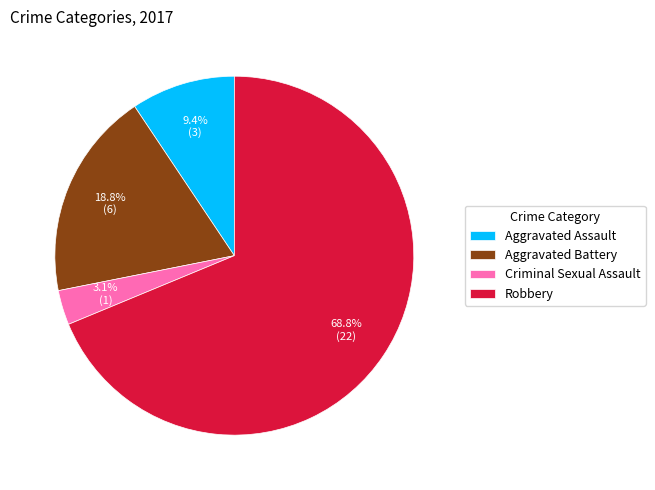

The Robbery slice represents 74% of the pie. True or false?

False